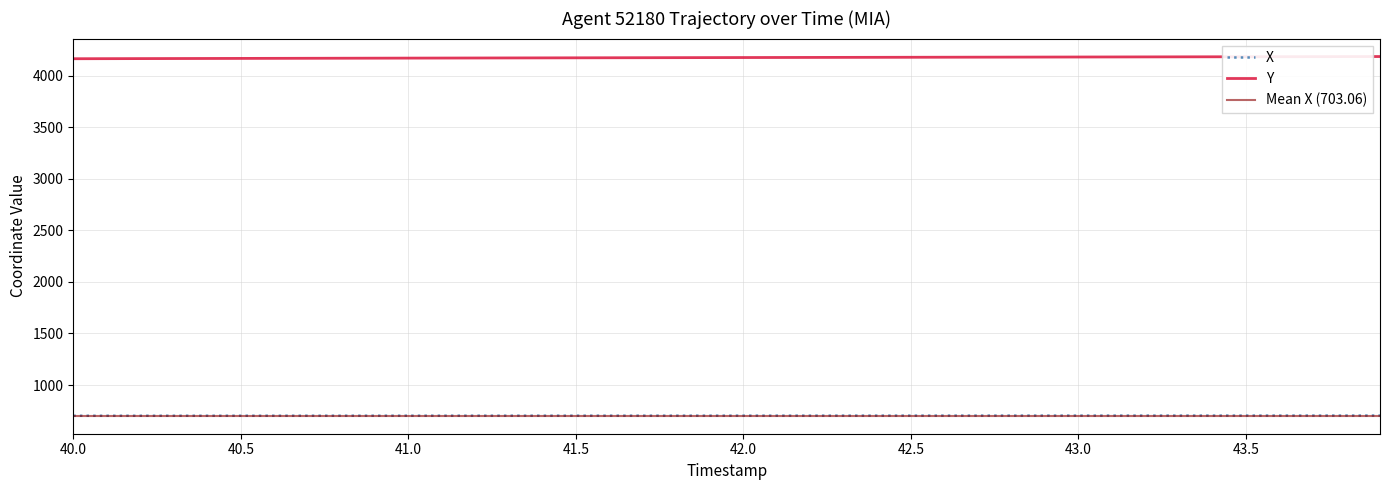

Reading left to right, what are all the values shown in this chart?

X: 702.1	702.1	702.2	702.2	702.3	702.3	702.4	702.5	702.5	702.6	702.6	702.7	702.7	702.8	702.8	702.9	702.9	703.0	703.0	703.1	703.1	703.2	703.2	703.2	703.3	703.3	703.4	703.4	703.5	703.5	703.6	703.6	703.7	703.7	703.8	703.8	703.9	703.9	703.9	704.0
Y: 4163.8	4164.4	4165.1	4165.7	4166.3	4166.9	4167.5	4168.1	4168.7	4169.2	4169.8	4170.4	4170.9	4171.5	4172.1	4172.6	4173.2	4173.7	4174.3	4174.8	4175.3	4175.9	4176.4	4176.9	4177.4	4177.9	4178.4	4178.9	4179.5	4180.0	4180.5	4181.0	4181.5	4182.0	4182.5	4183.0	4183.5	4184.0	4184.6	4185.1